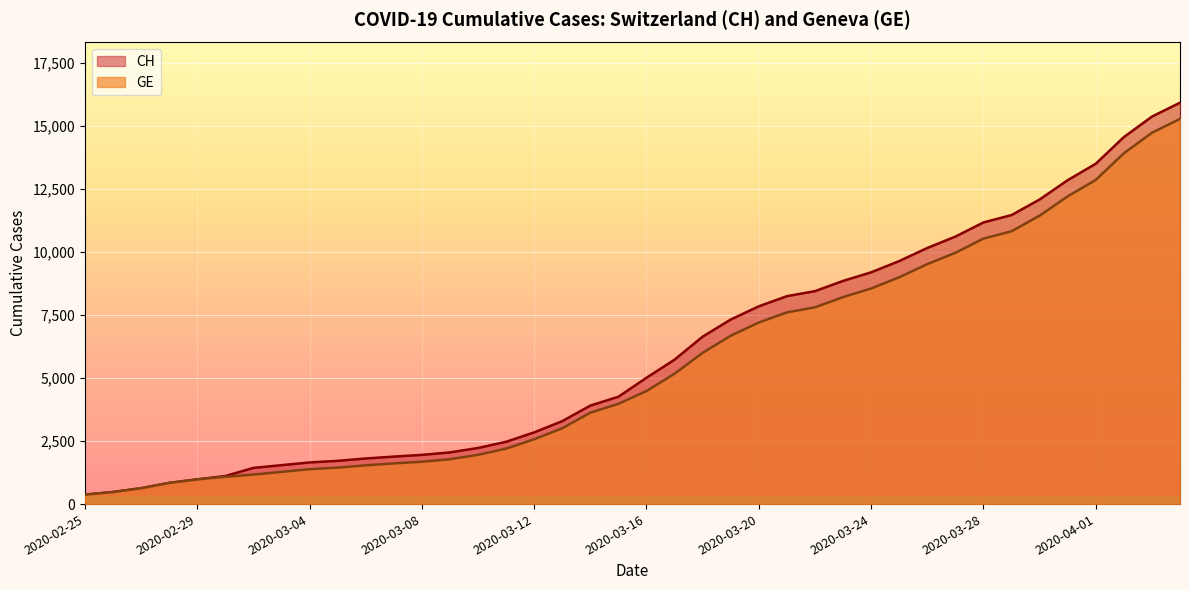

At 2020-02-28, list the series in order from smallest to largest.

CH, GE